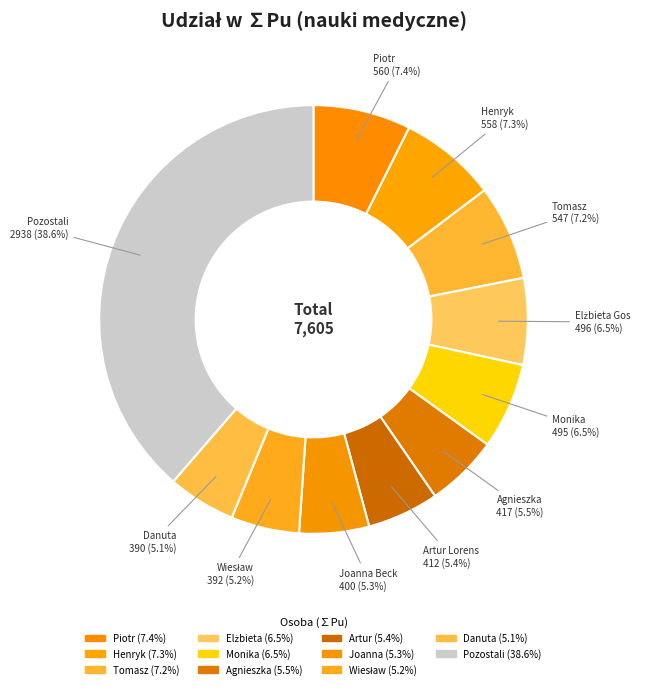

How many slices are in this pie chart?

11